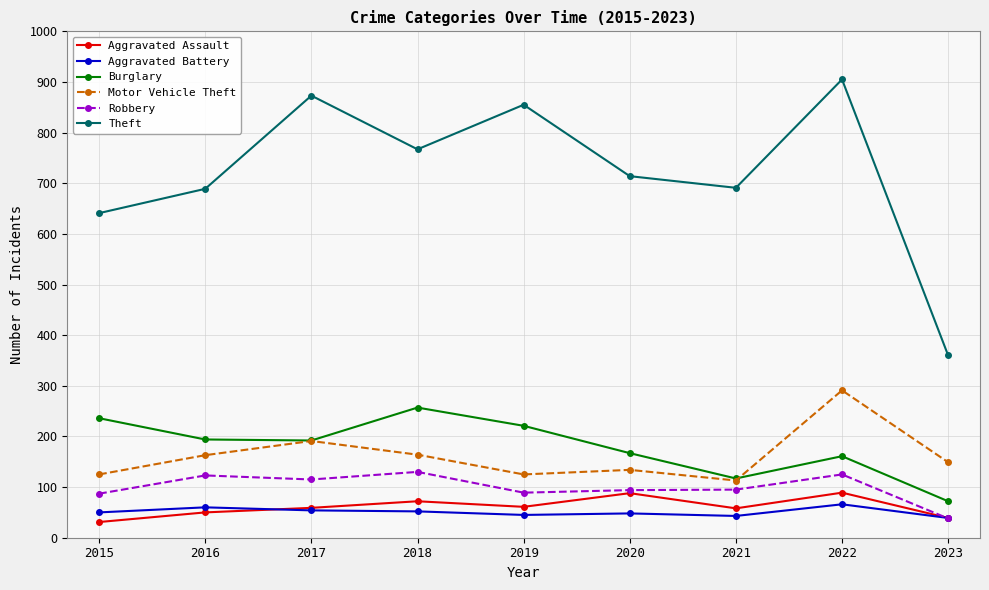

What is the maximum value for Burglary?

257